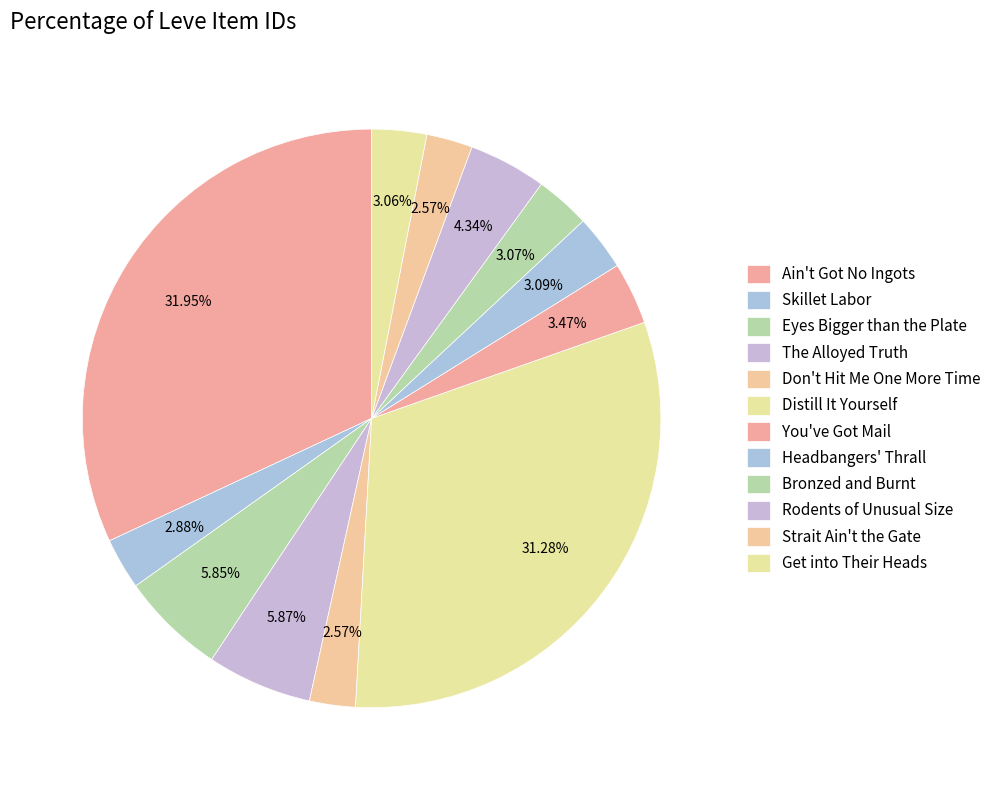

What is the change in value from Skillet Labor to The Alloyed Truth?

+2597